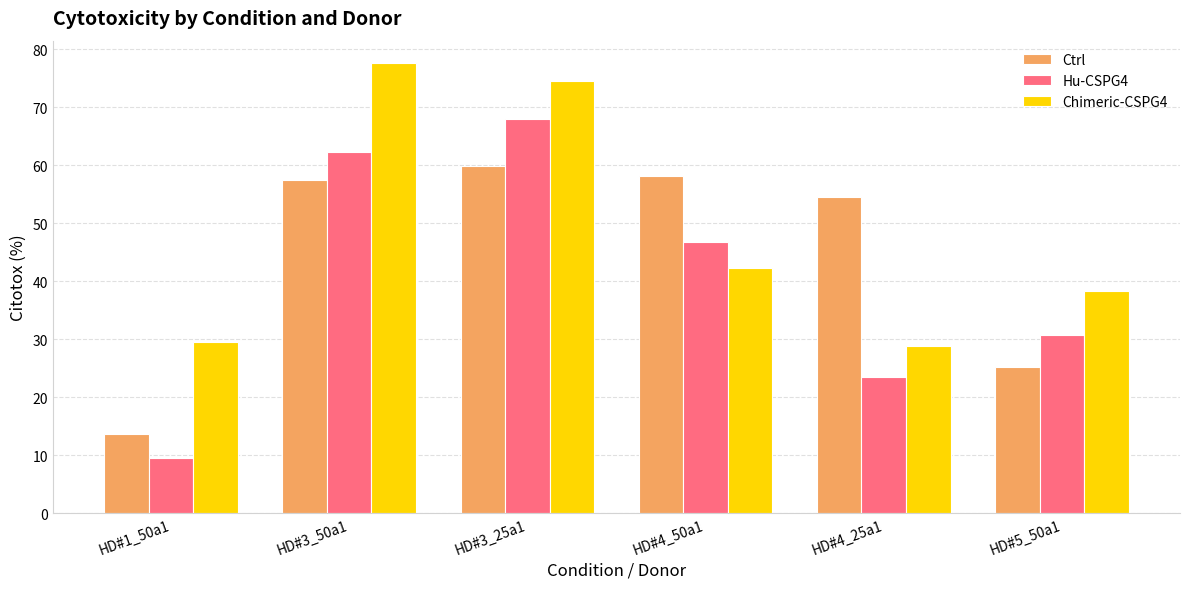

What is the sum of the Ctrl values at HD#4_50a1 and HD#1_50a1?

71.8